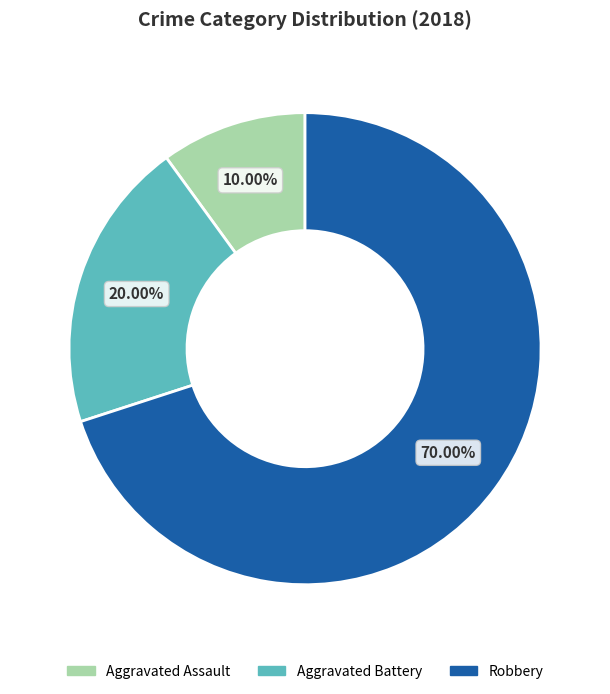

The Aggravated Assault slice represents 10% of the pie. True or false?

True